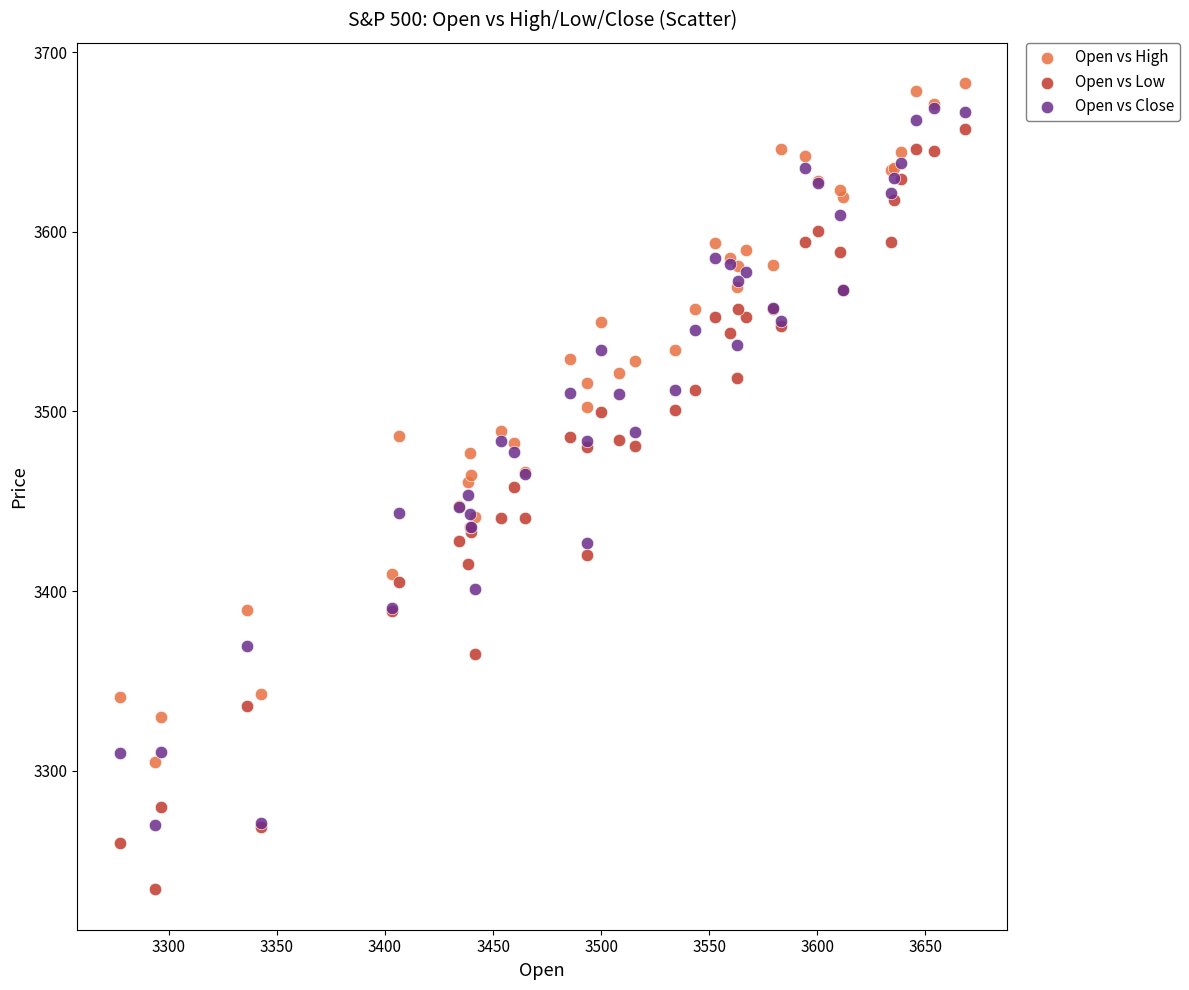

What are all the series names shown in the legend?

Open vs High, Open vs Low, Open vs Close